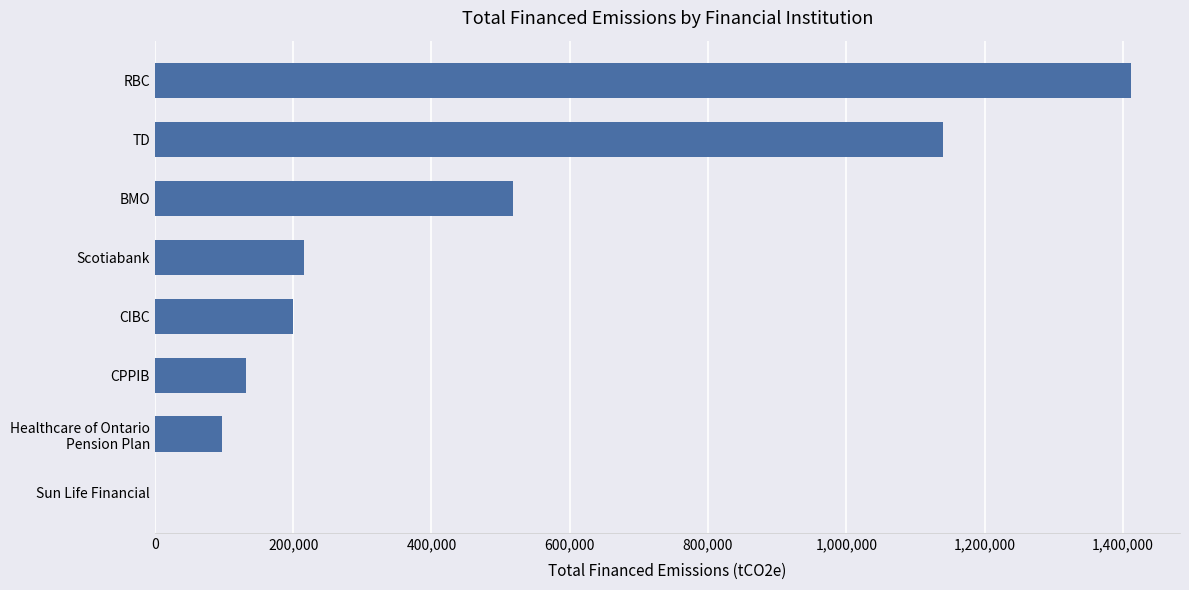

What value does the data have at RBC?

1412009.8